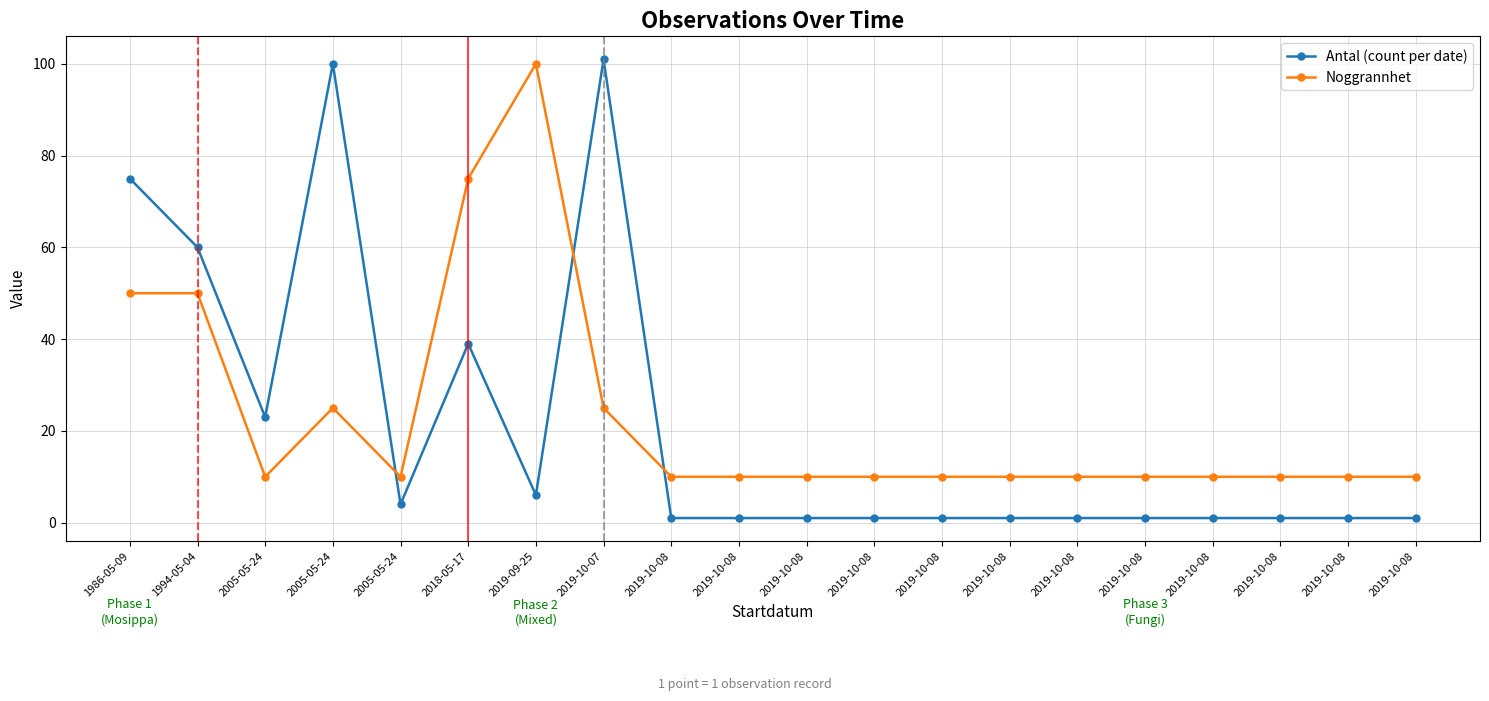

Which series has the largest total across all categories?

Noggrannhet